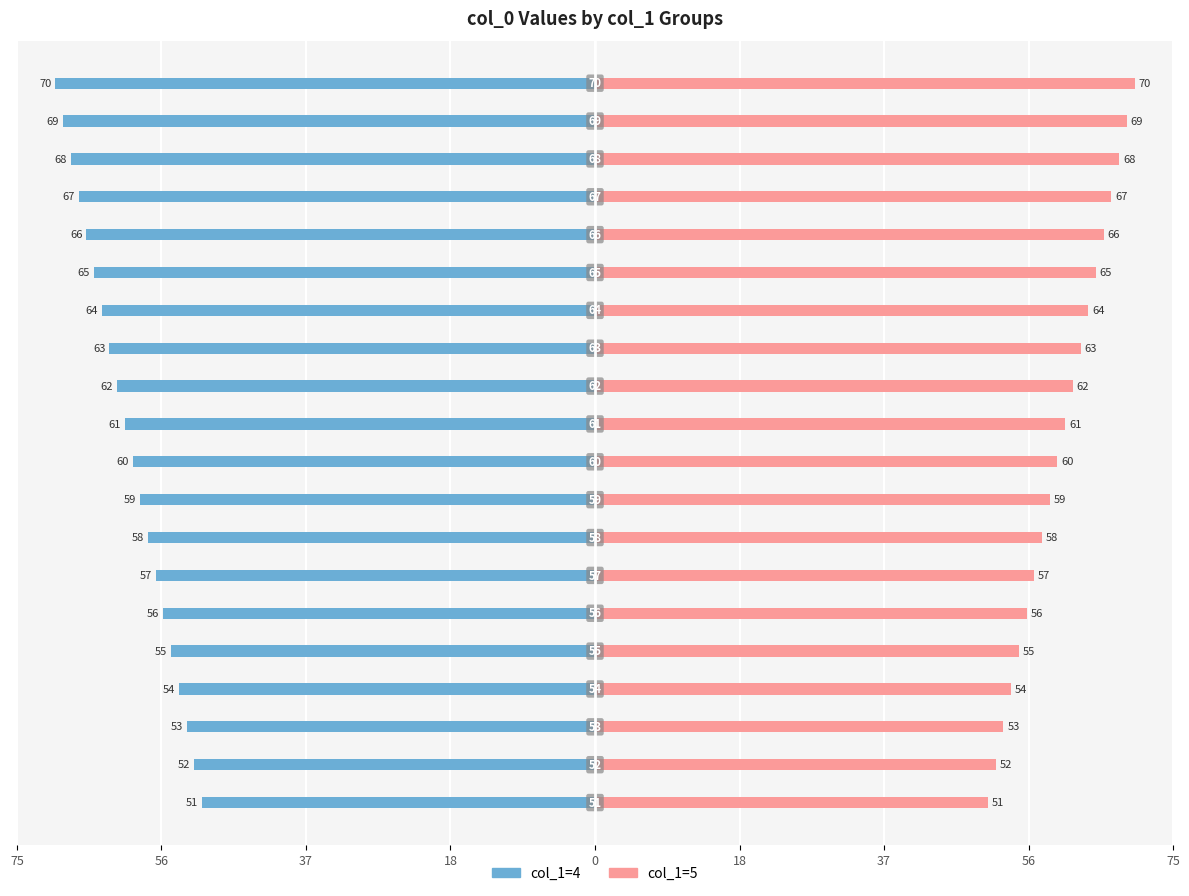

What is the greatest value displayed?

70